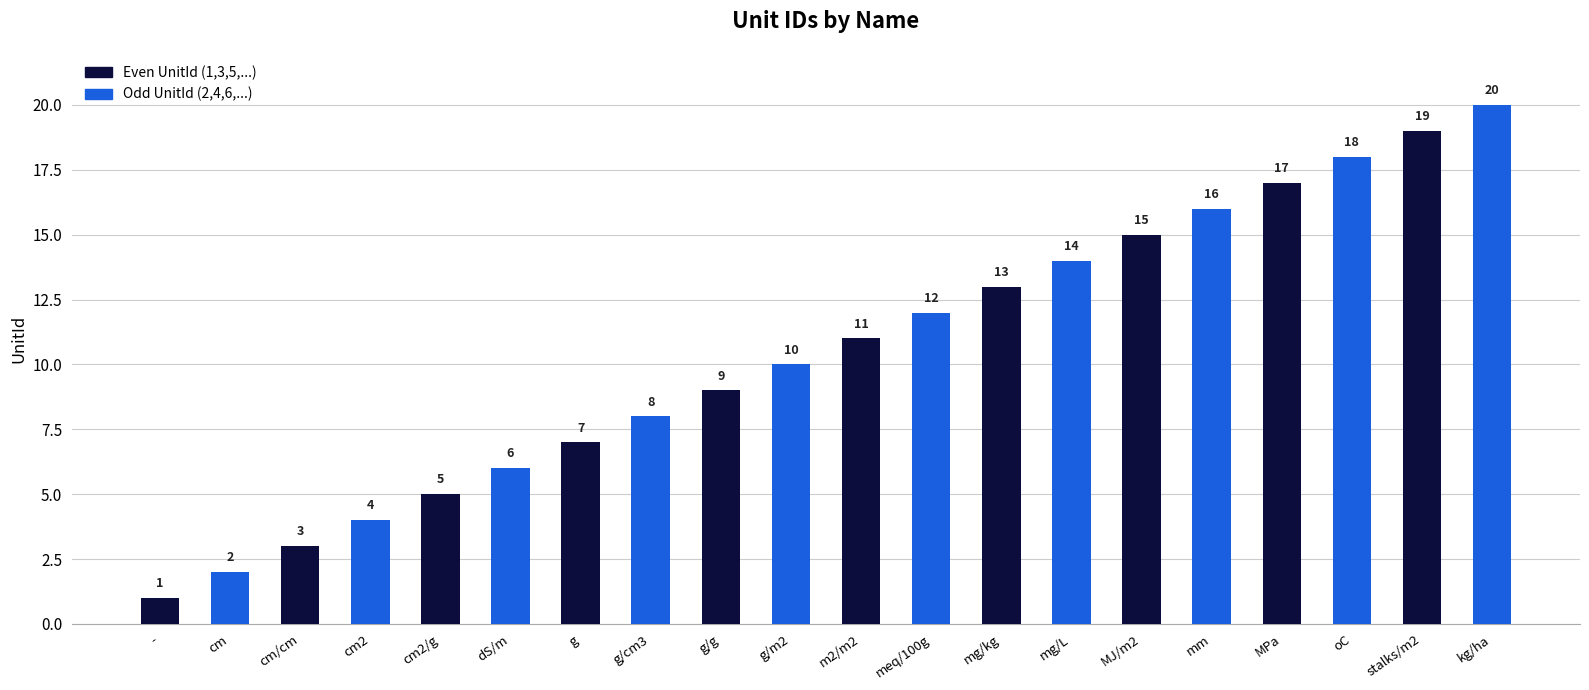

What is the difference between the maximum and minimum values?

19